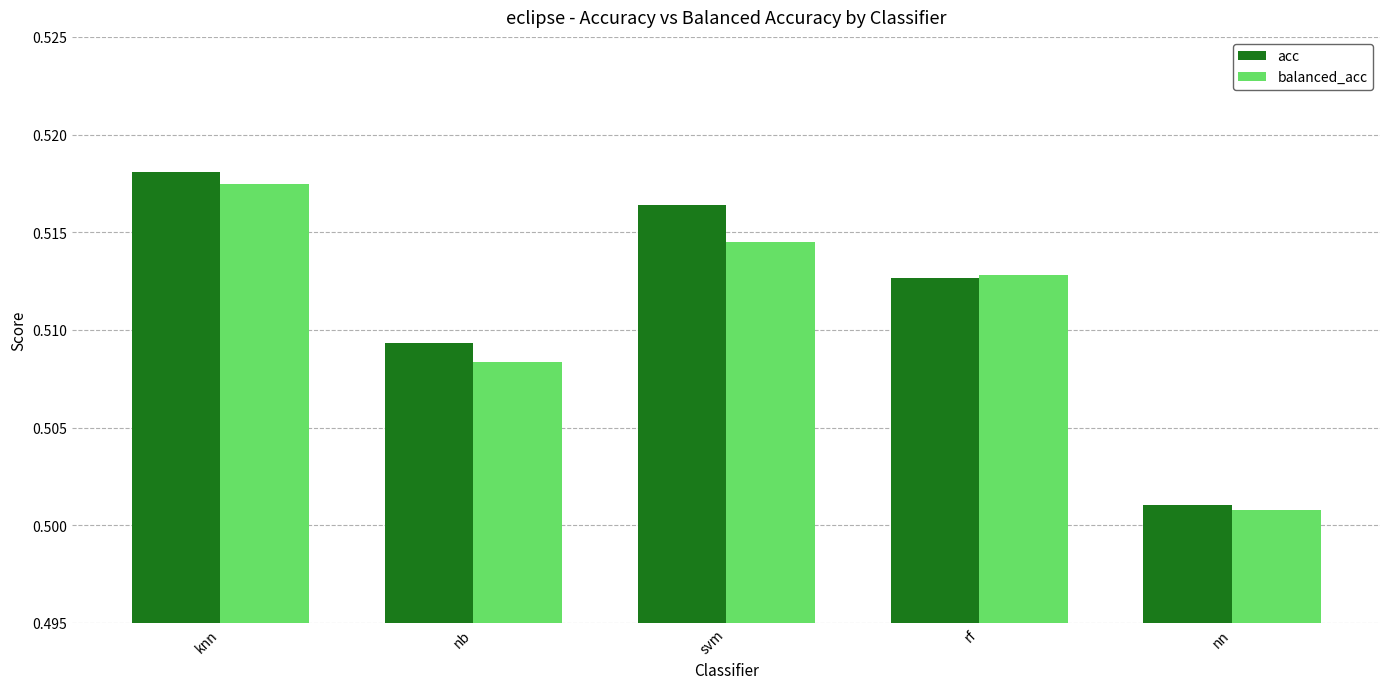

What is the sum of the acc values at nn and knn?

1.0